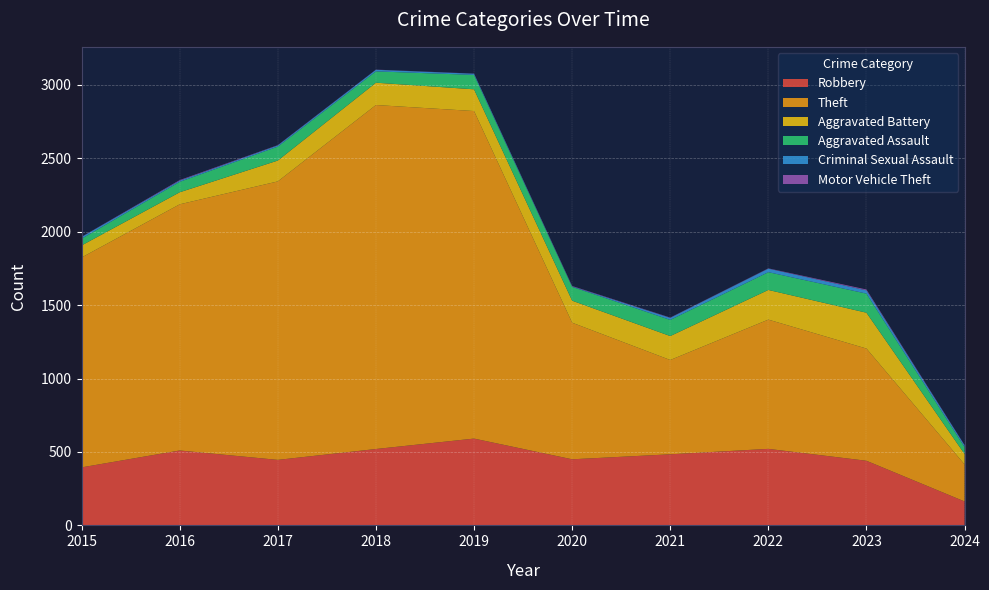

Reading left to right, what are all the values shown in this chart?

Robbery: 2015=395	2016=510	2017=446	2018=520	2019=591	2020=450	2021=484	2022=521	2023=440	2024=163
Theft: 2015=1429	2016=1676	2017=1896	2018=2342	2019=2230	2020=930	2021=642	2022=880	2023=764	2024=252
Aggravated Battery: 2015=82	2016=82	2017=142	2018=152	2019=148	2020=150	2021=163	2022=202	2023=244	2024=71
Aggravated Assault: 2015=46	2016=71	2017=95	2018=77	2019=98	2020=94	2021=110	2022=121	2023=130	2024=47
Criminal Sexual Assault: 2015=12	2016=8	2017=8	2018=11	2019=8	2020=3	2021=14	2022=24	2023=22	2024=12
Motor Vehicle Theft: 2015=1	2016=4	2017=2	2018=1	2019=1	2020=3	2021=2	2022=2	2023=6	2024=2